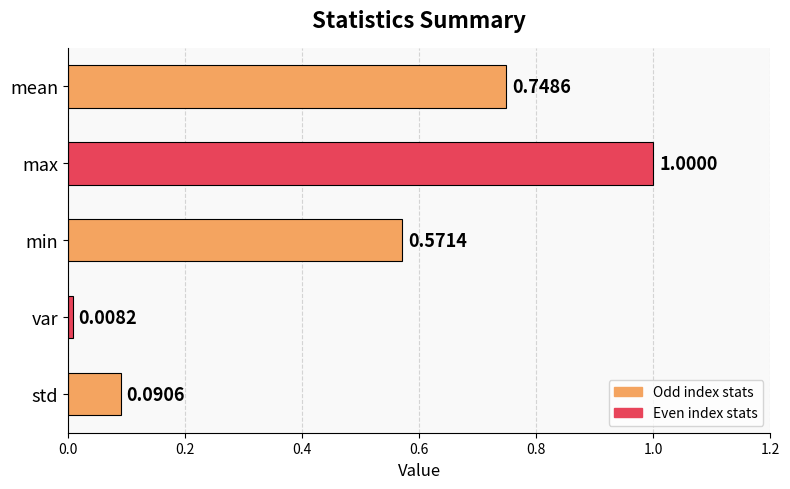

At which category does the chart reach its minimum across all series?

var